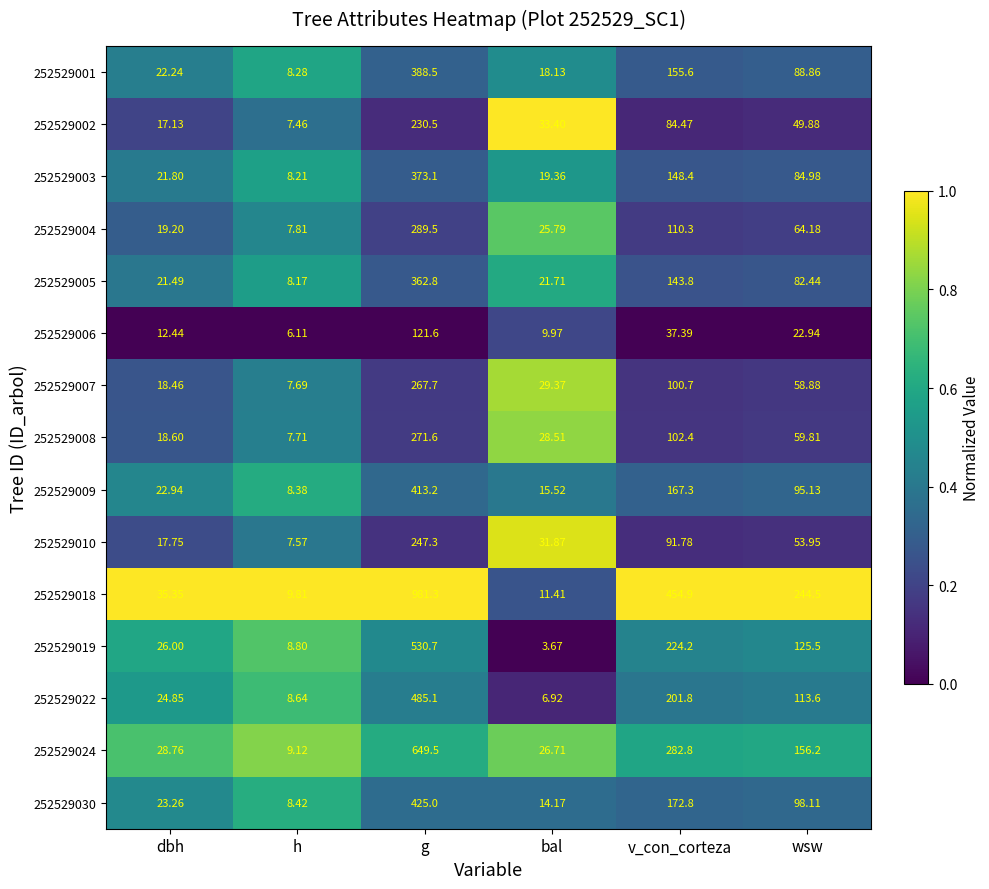

Where is 252529024 nearest to the value 329?

v_con_corteza